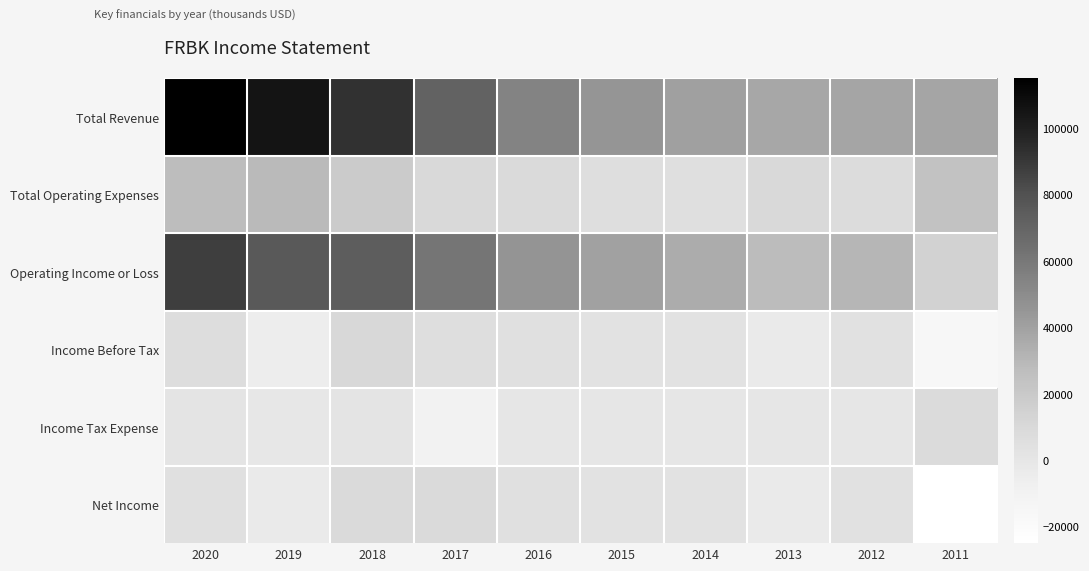

At how many categories does at least one series exceed 76994?

3